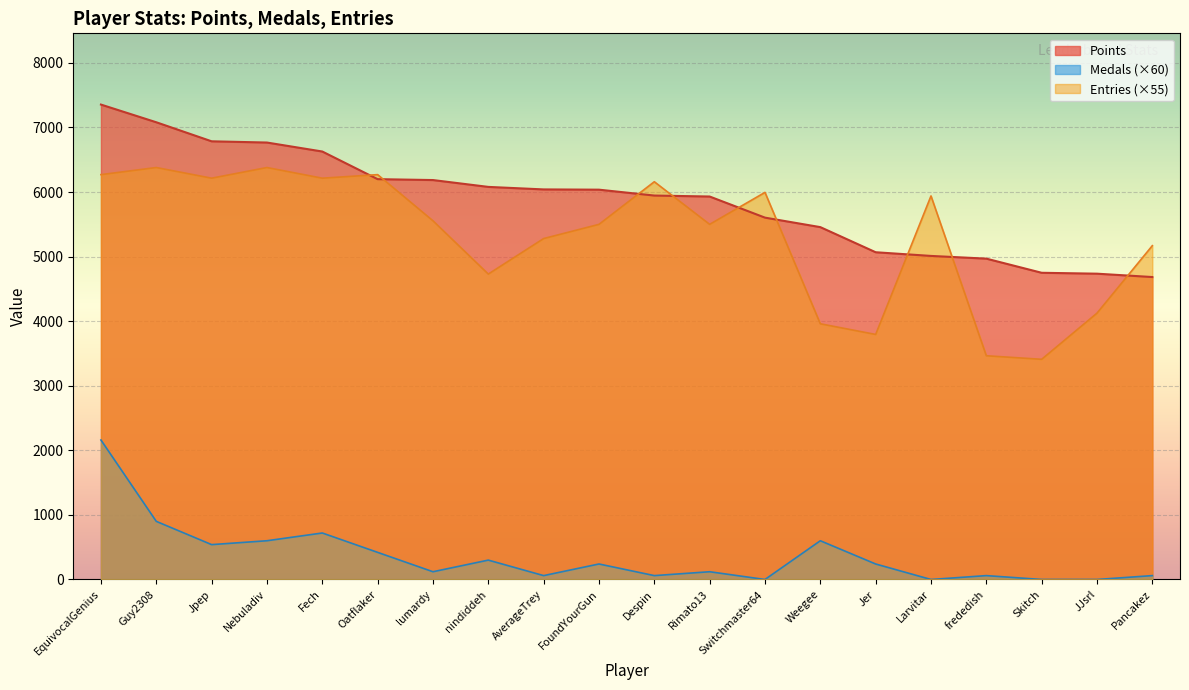

At how many categories does at least one series exceed 1029?

20